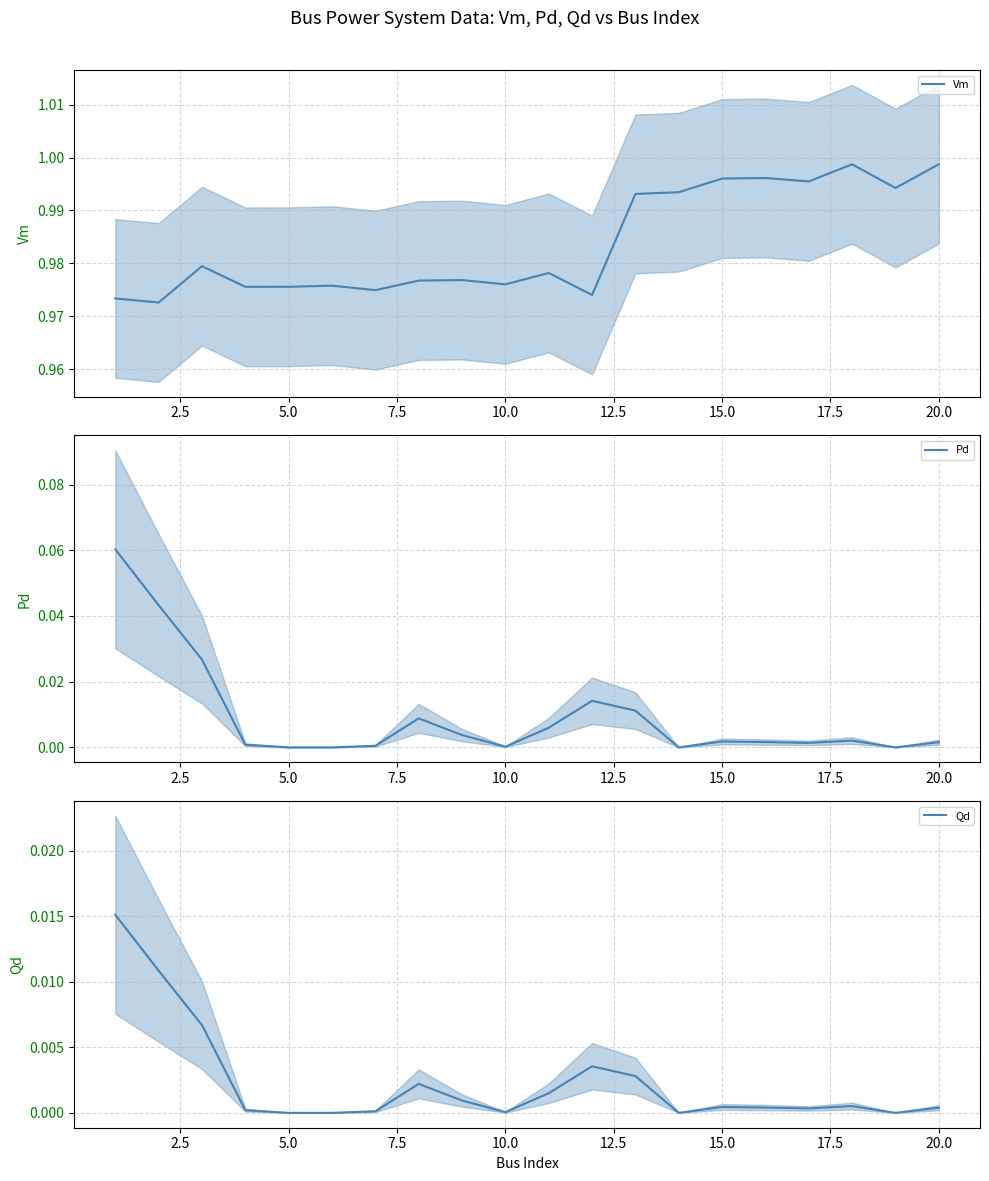

How many interior local peaks does the Qd series have?

4